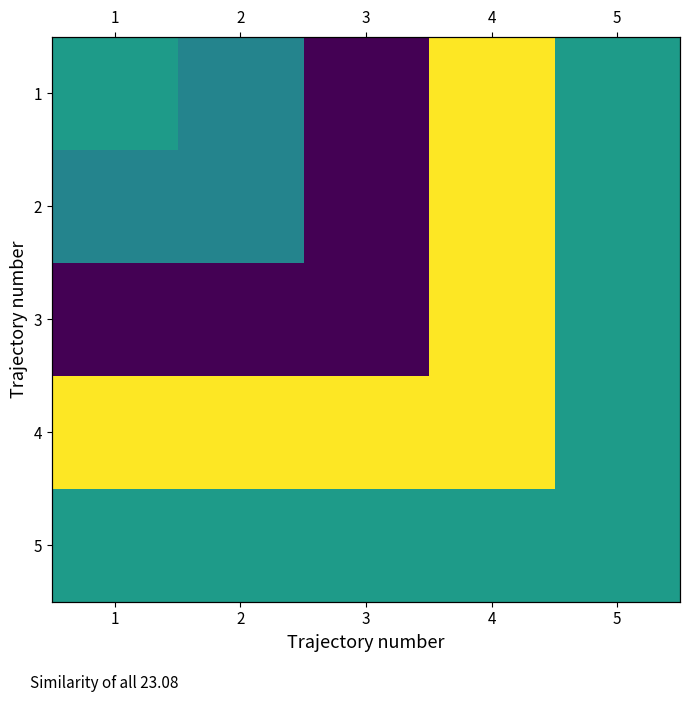

Which series has the largest range (max minus min)?

1